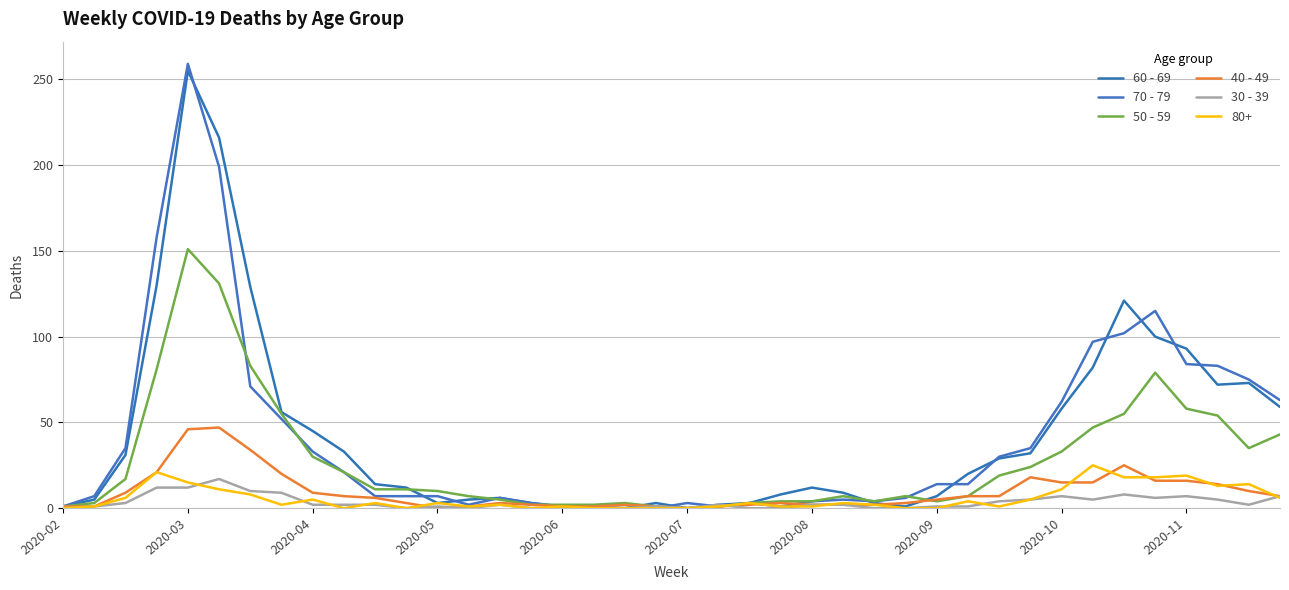

Is this an area chart (filled region under the line)?

No